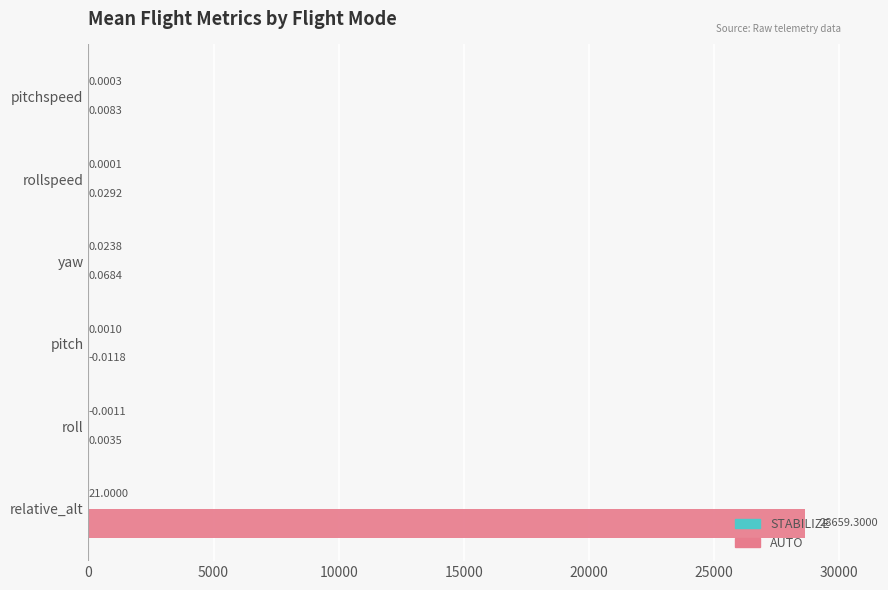

Where is AUTO nearest to the value 14329?

yaw